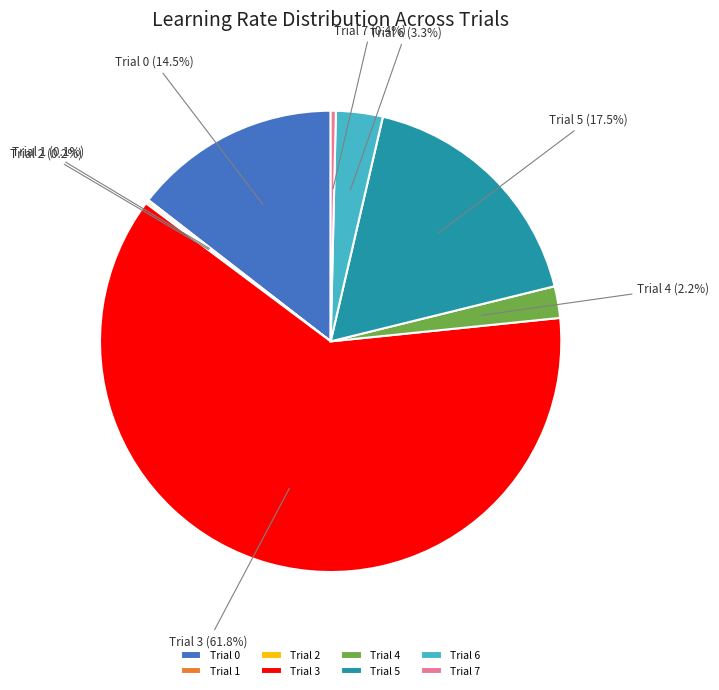

The Trial 7 slice represents 14% of the pie. True or false?

False